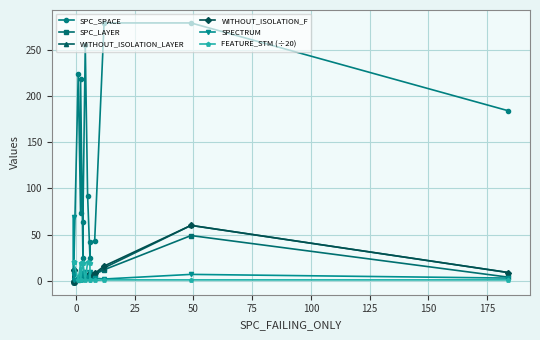

What are all the series names shown in the legend?

SPC_SPACE, SPC_LAYER, WITHOUT_ISOLATION_LAYER, WITHOUT_ISOLATION_F, SPECTRUM, FEATURE_STM (÷20)